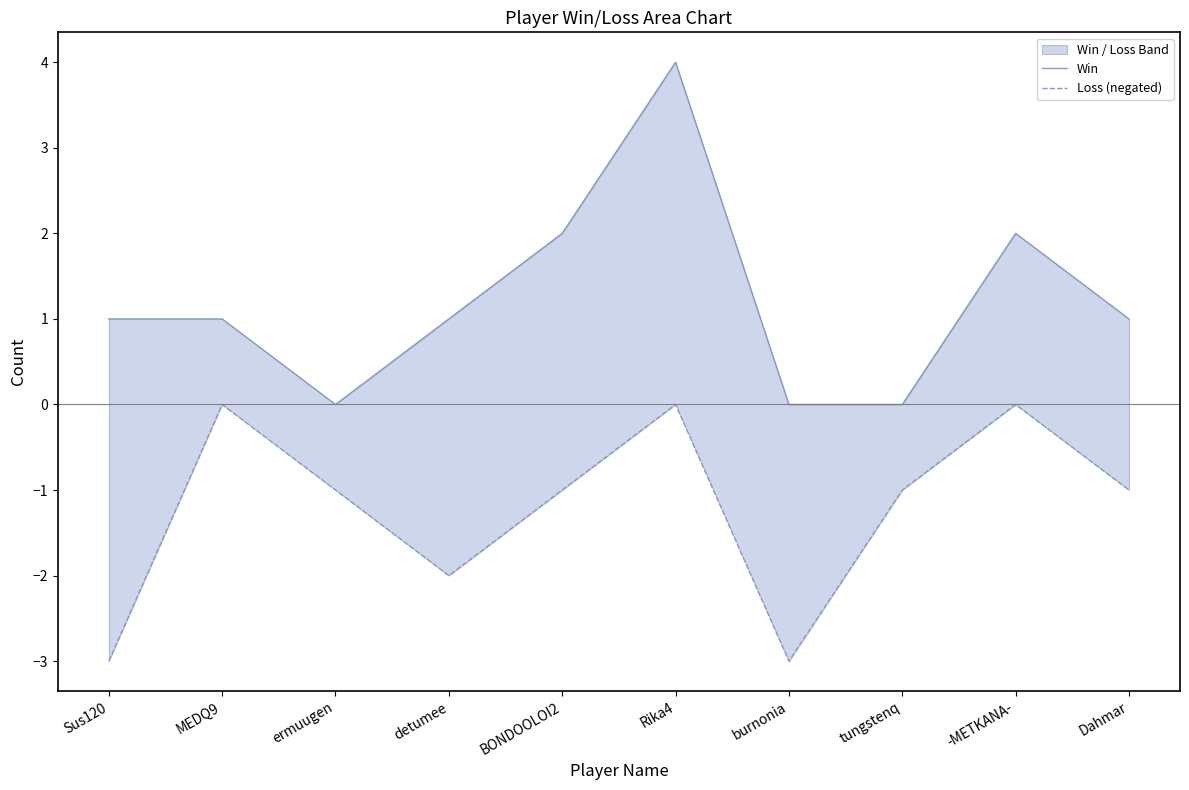

What is the difference between the highest and lowest values at Dahmar?

2